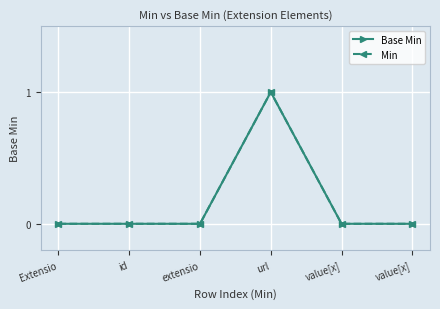

At url, list the series in order from smallest to largest.

Base Min, Min